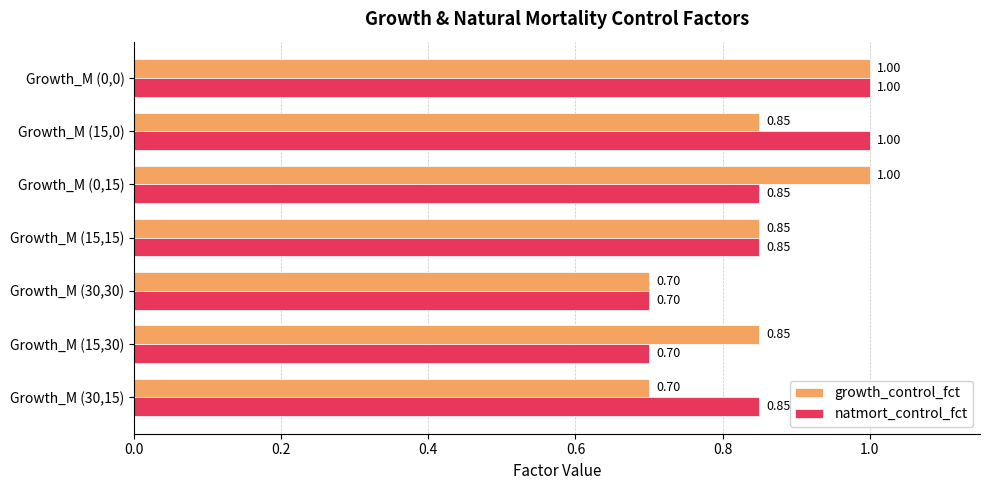

At which category is the sum across all series the highest?

Growth_M (0,0)